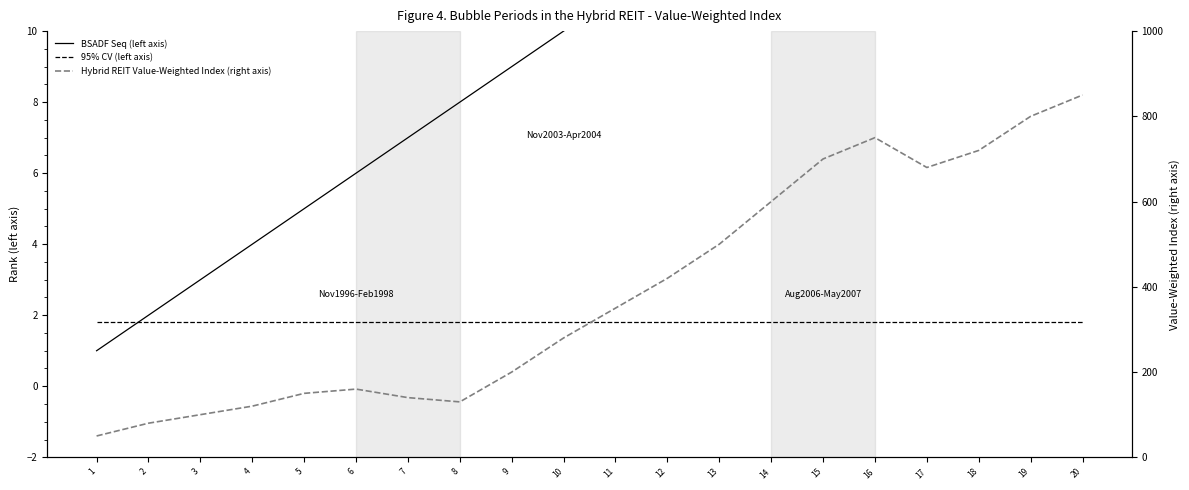

At which category does the chart reach its peak across all series?

20